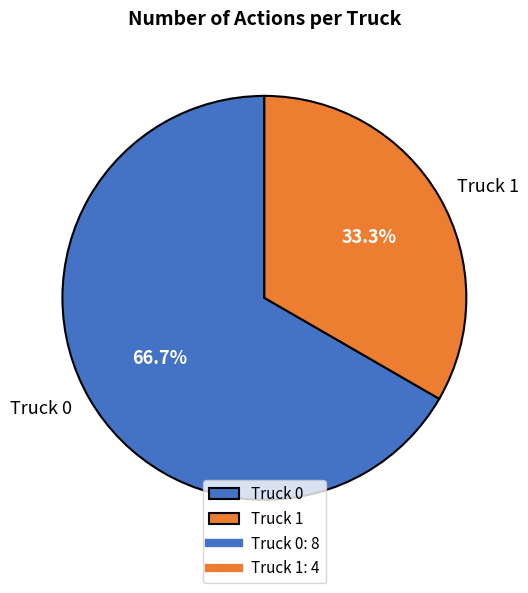

What is the majority slice?

Truck 0